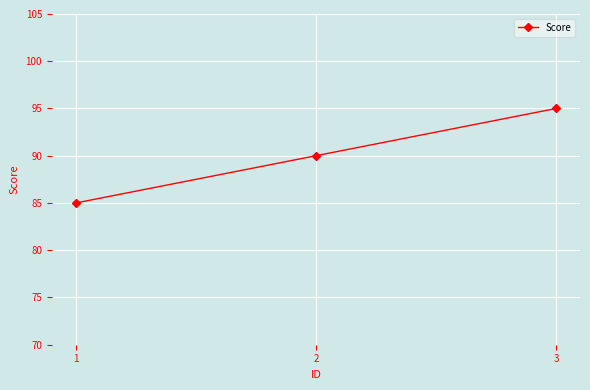

The value at 1 is 146. True or false?

False